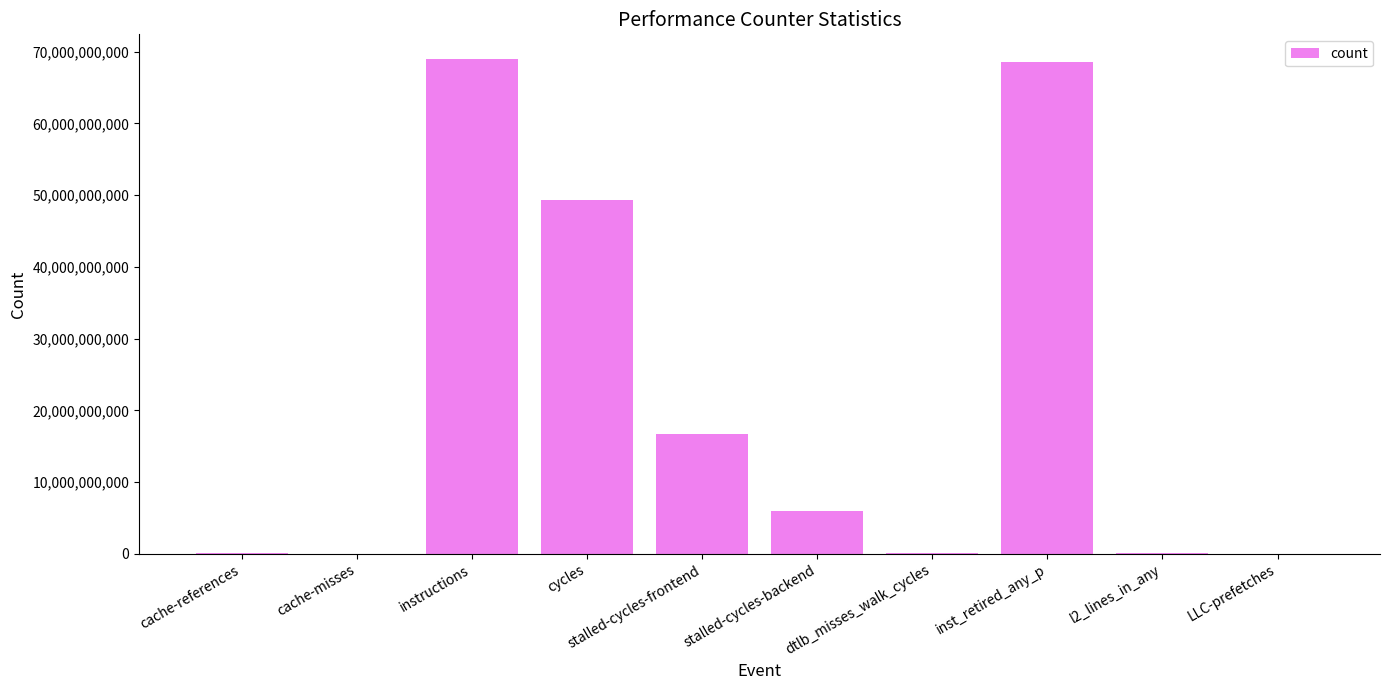

Which has a higher value, stalled-cycles-frontend or cycles?

cycles